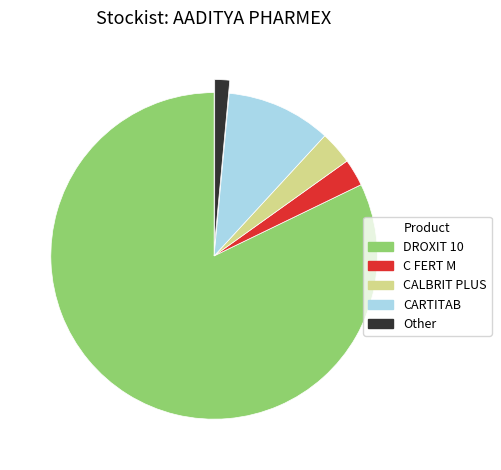

Combined, do C FERT M and CARTITAB account for over 50%?

No